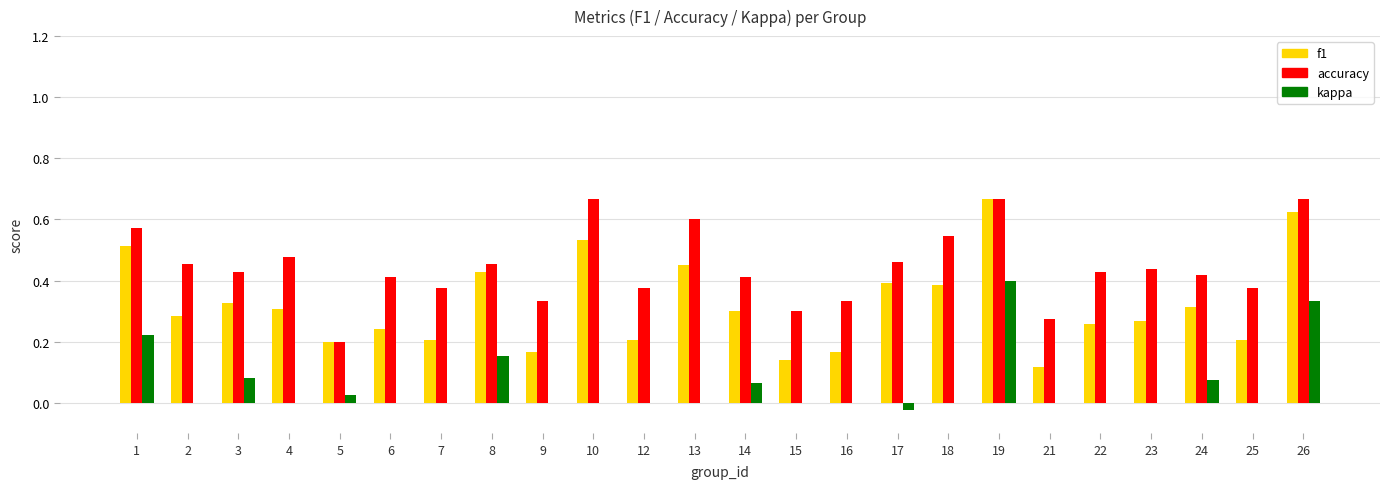

Which series has the largest total across all categories?

accuracy